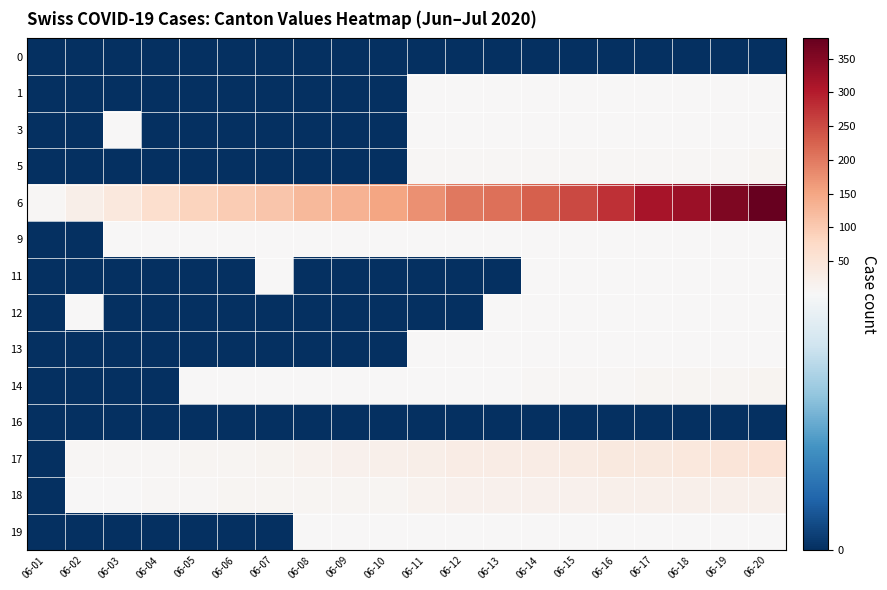

At 06-19, list the series in order from largest to smallest.

6, 17, 18, 14, 5, 3, 9, 13, 19, 1, 11, 12, 0, 16